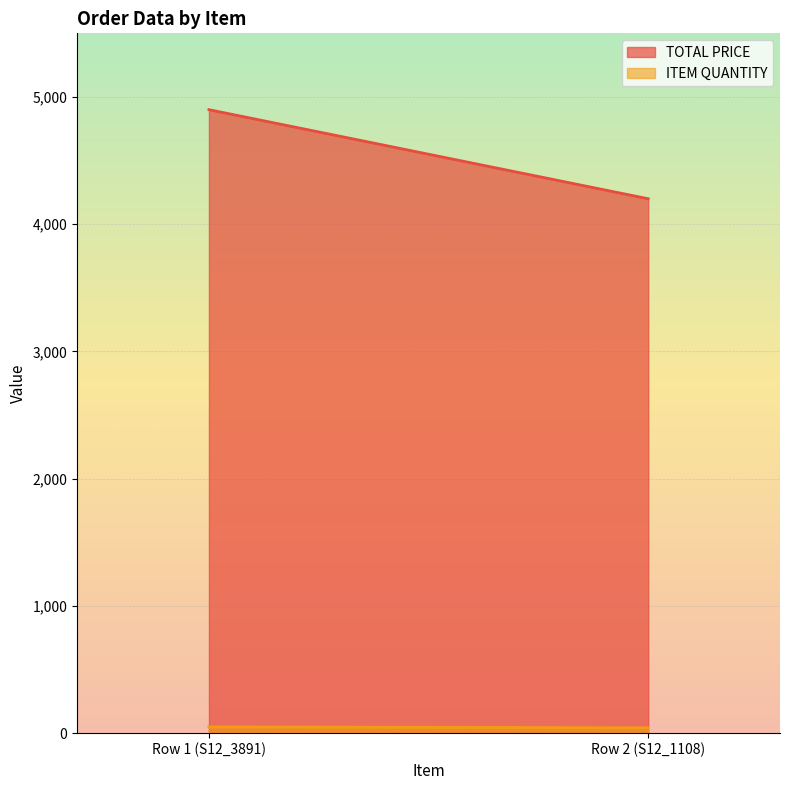

What is the total value across all series at Row 2 (S12_1108)?

4242